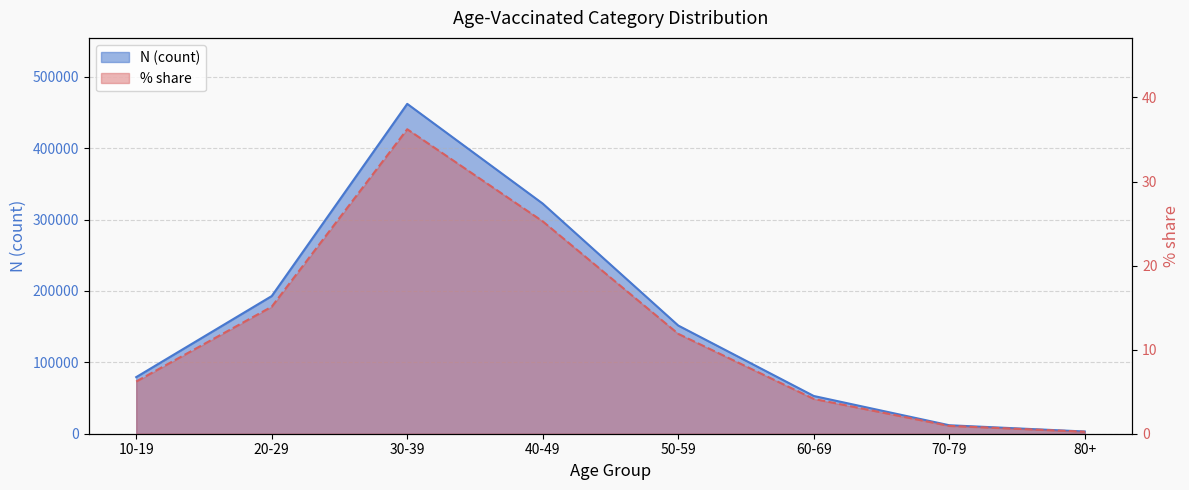

Is it true that N (count) equals 201338.7 at 50-59?

False